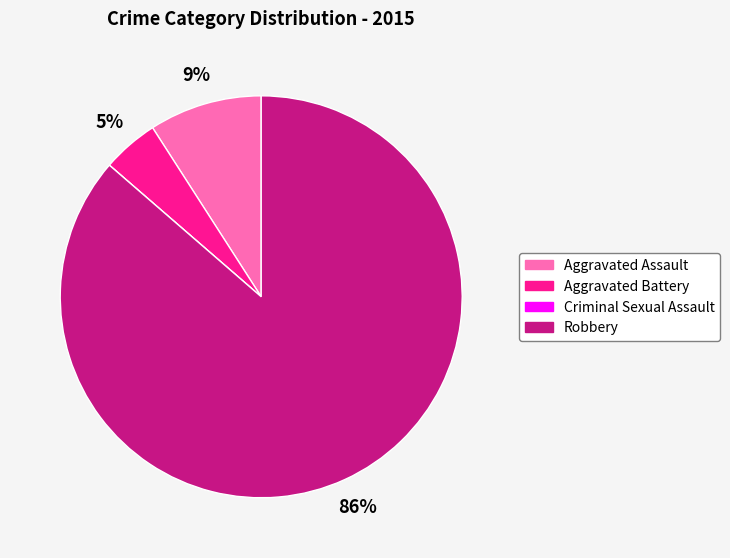

What percentage is the Aggravated Assault slice, to the nearest percent?

9%